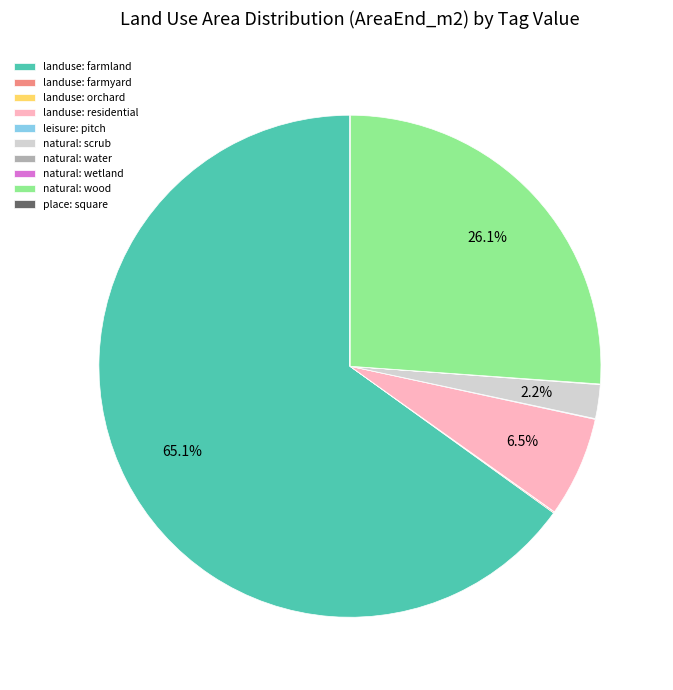

How much of the chart is everything except natural: scrub?

97.8%